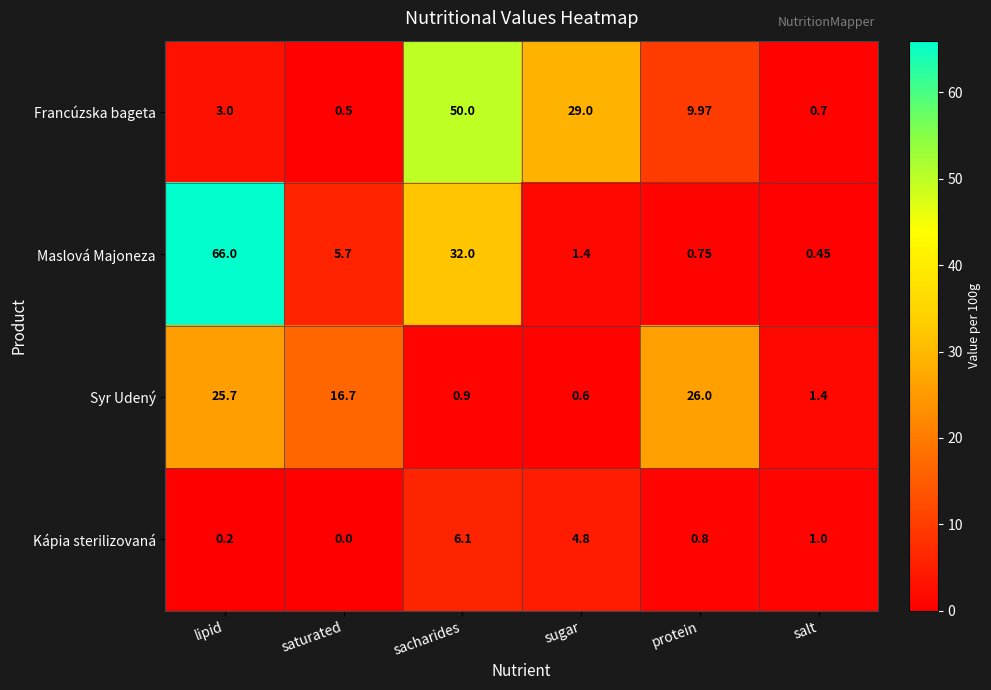

What is the spread (max minus min) of values at sugar?

28.4